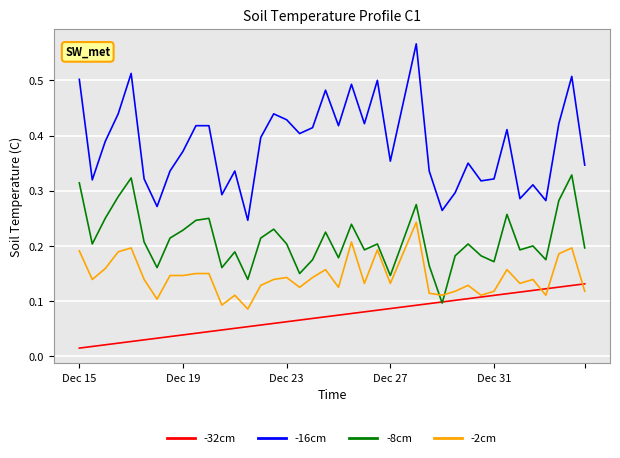

True or false: -16cm and -2cm intersect in this chart.

False